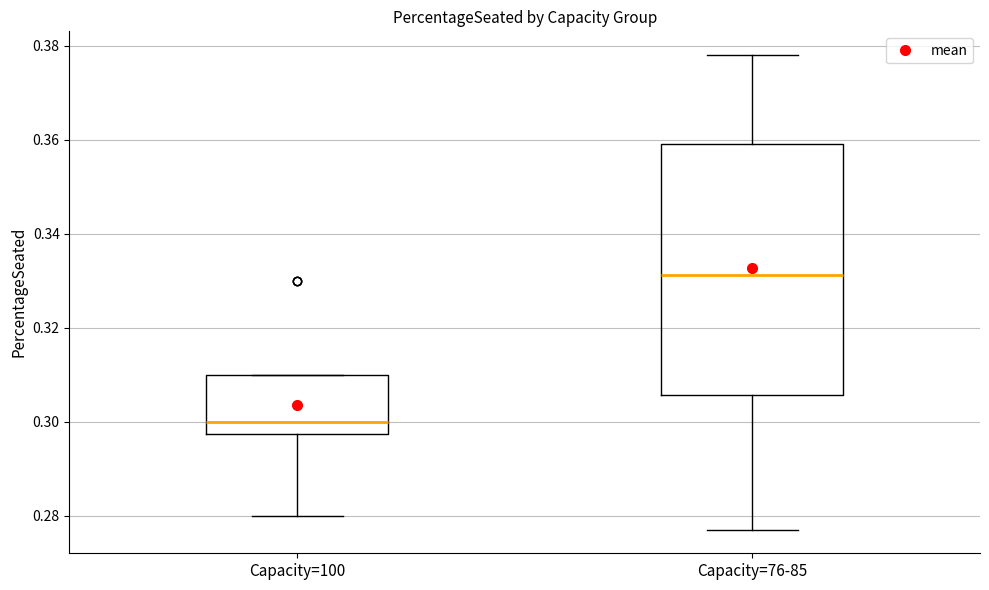

Reading left to right, transcribe this box plot: for each box, give where its median line is, the range the box spans, and where its two whiskers end, as read against the y-axis. The values are not printed on the chart, so give them approximately, as read against the axis.

Capacity=100: median 0.300, box 0.298 to 0.310, whiskers 0.280 to 0.310
Capacity=76-85: median 0.332, box 0.306 to 0.360, whiskers 0.278 to 0.378